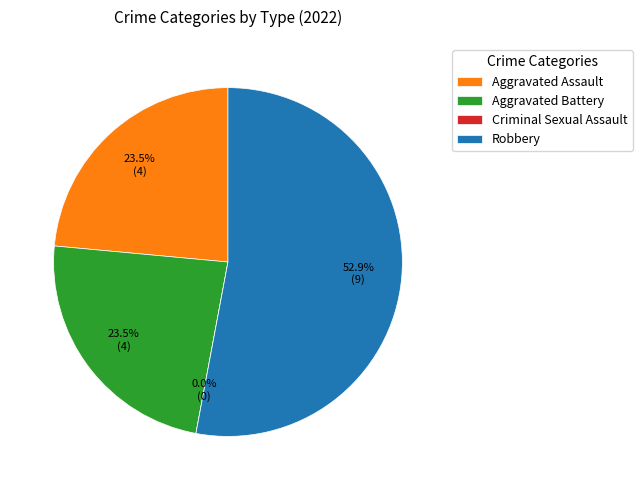

Rank the categories by value from lowest to highest.

Criminal Sexual Assault, Aggravated Assault, Aggravated Battery, Robbery